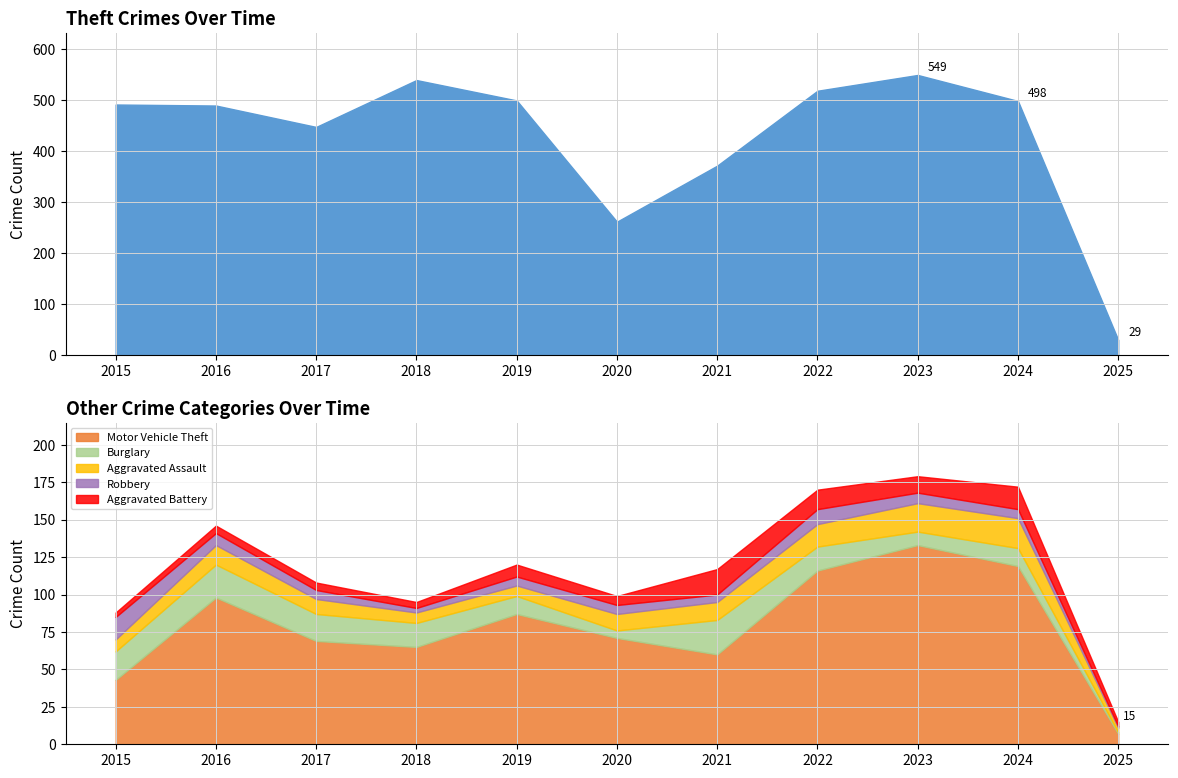

How many lines are shown in the chart?

6